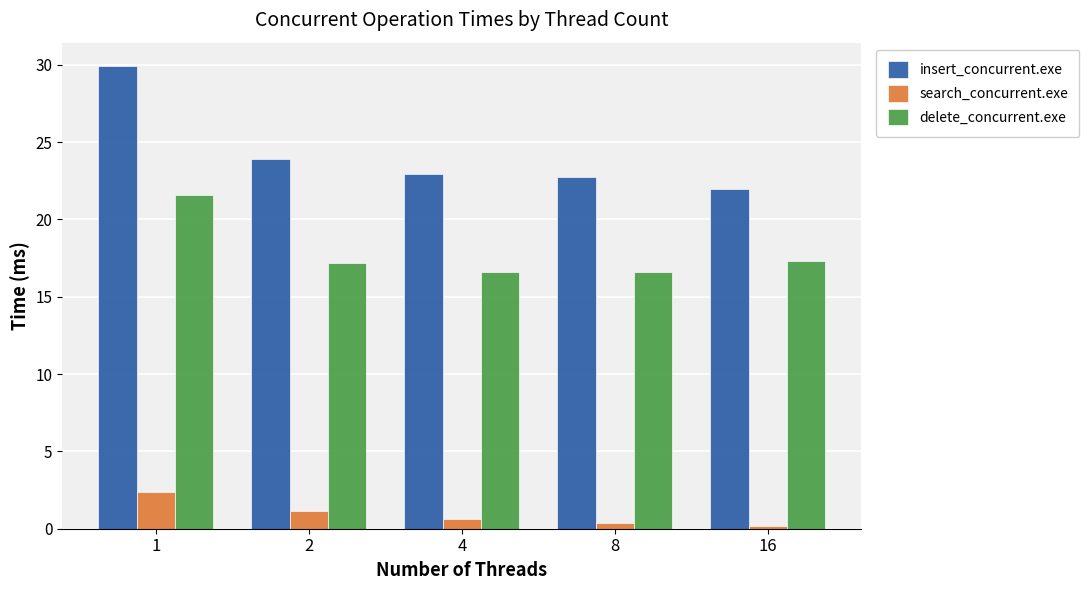

How many bars are there in total?

15